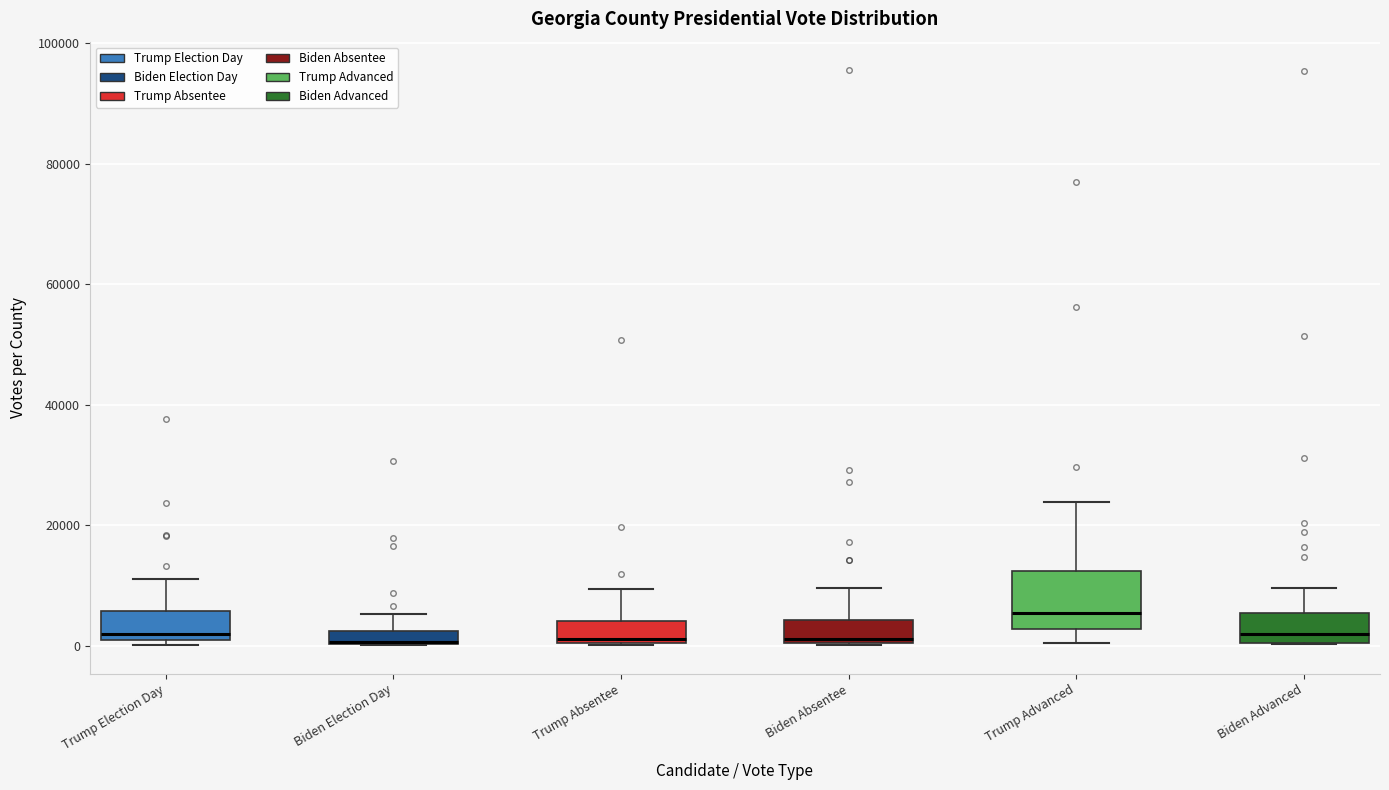

Where does the median line of the box for Biden Absentee sit on the y-axis? The values are not printed on the chart, so give them approximately, as read against the axis.

2000